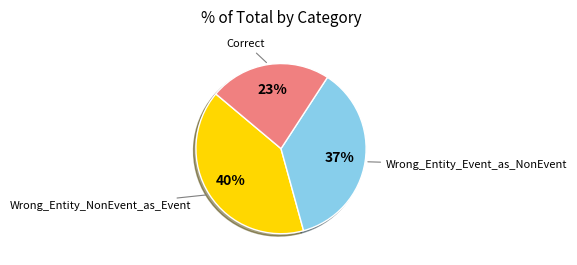

To the nearest percent, what is the difference between the largest and smallest slice percentages?

17%